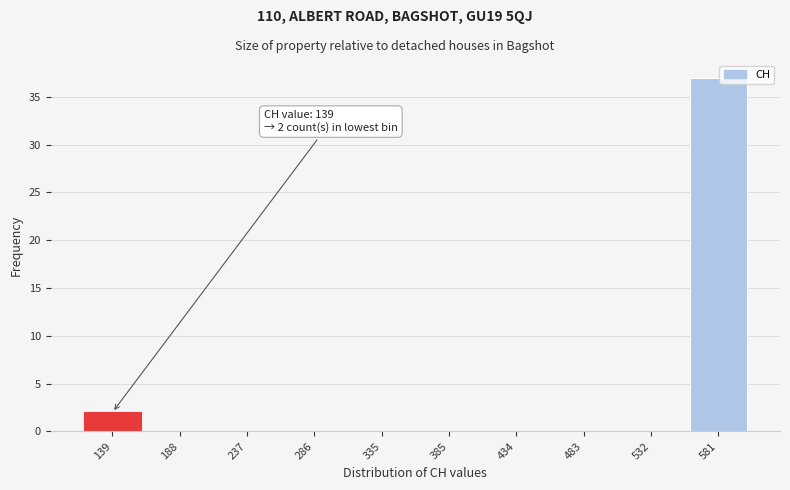

Reading left to right, transcribe all the data shown in this chart.

139=2	188=0	237=0	286=0	335=0	385=0	434=0	483=0	532=0	581=37